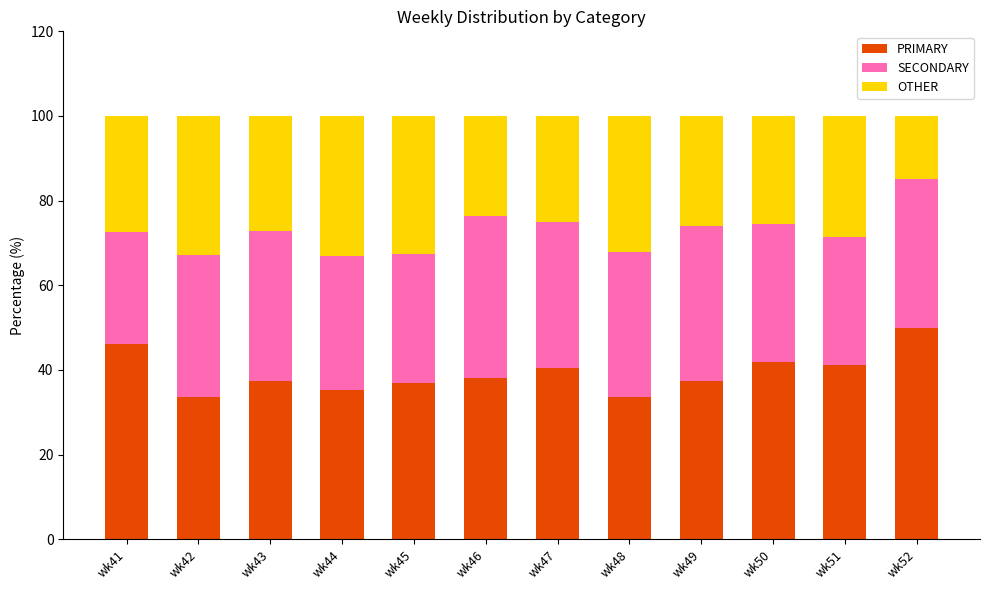

What is the total value across all series at wk42?

100.0